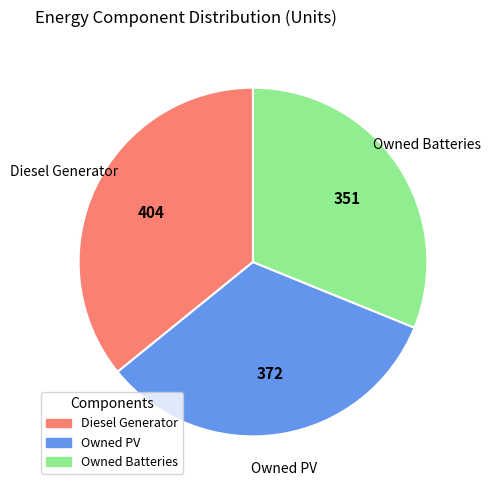

True or false: Owned Batteries accounts for 23% of the total.

False